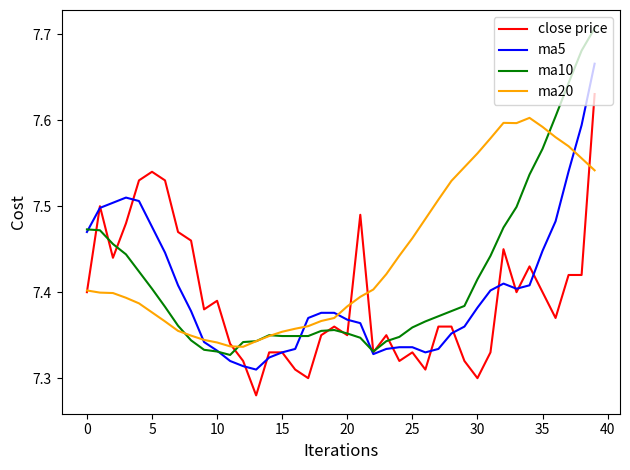

Rank the series by their average value, from lowest to highest.

close price, ma5, ma10, ma20